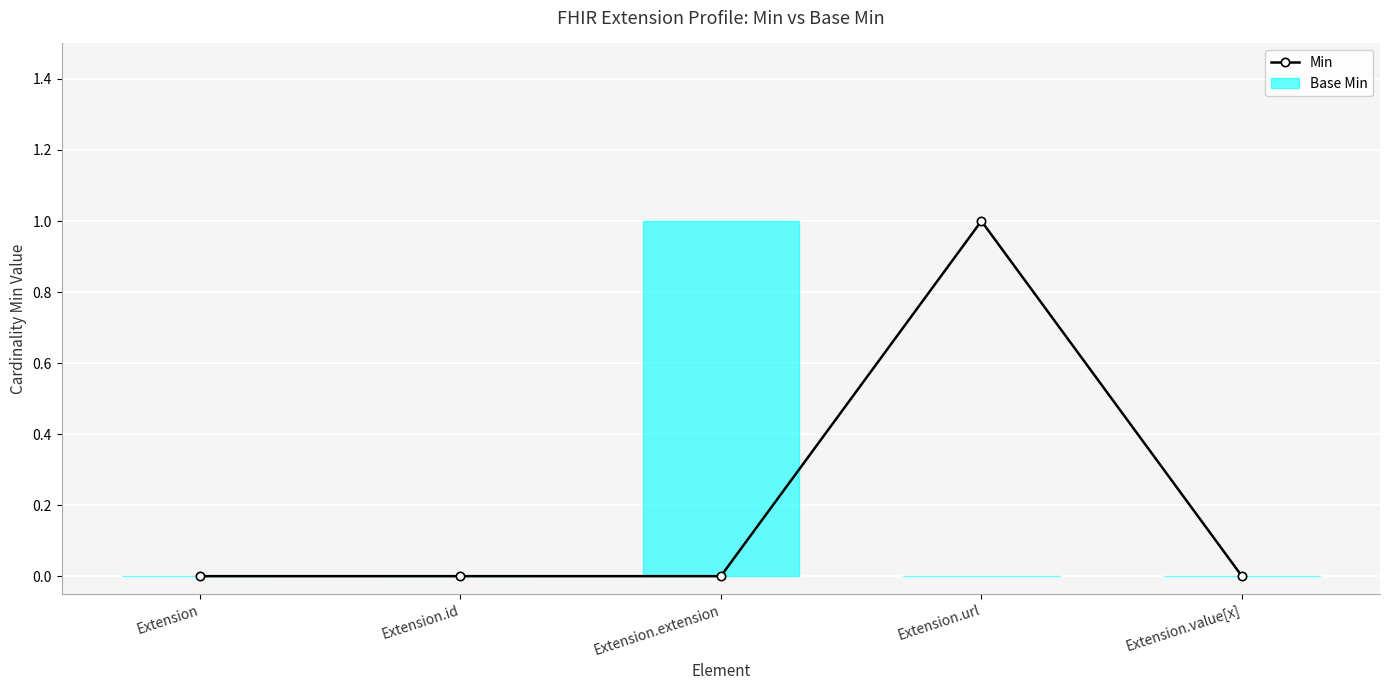

What is the label of the 2nd point from the left?

Extension.id